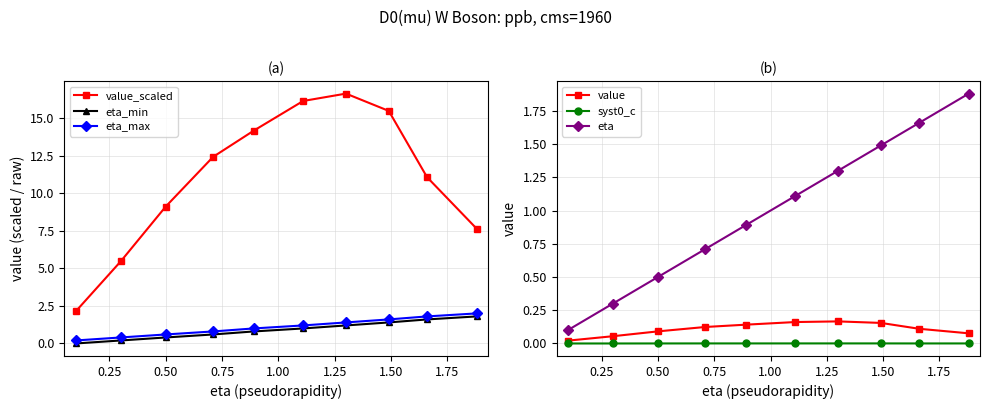

True or false: eta has more than 1 points higher than both neighbors.

False